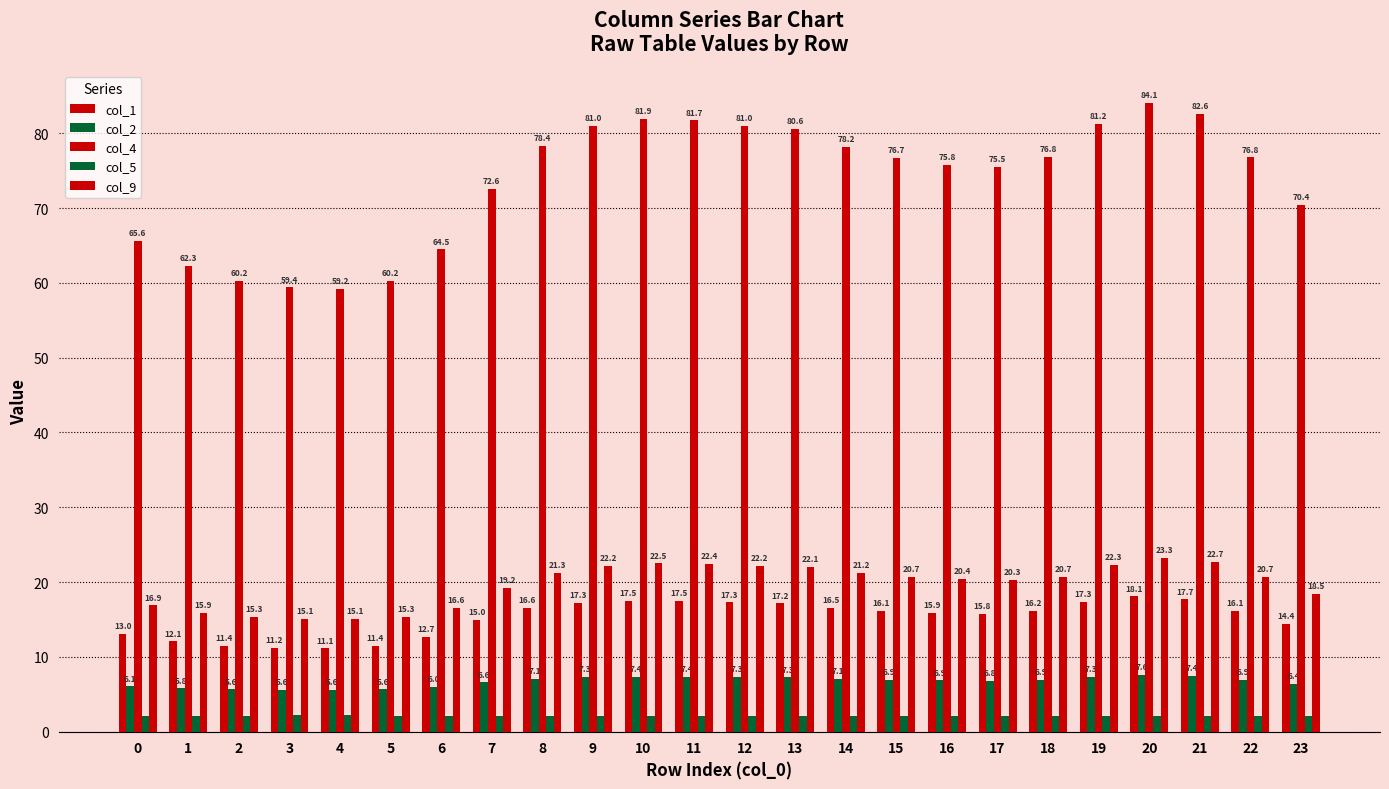

What is the sum of the col_1 values at 13 and 1?

29.2